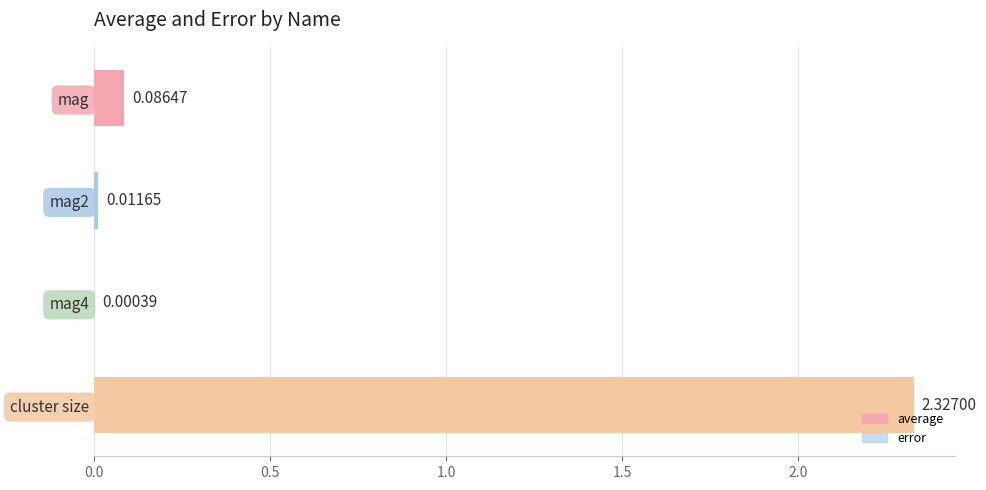

The average series shows 0.0 at mag2. True or false?

False